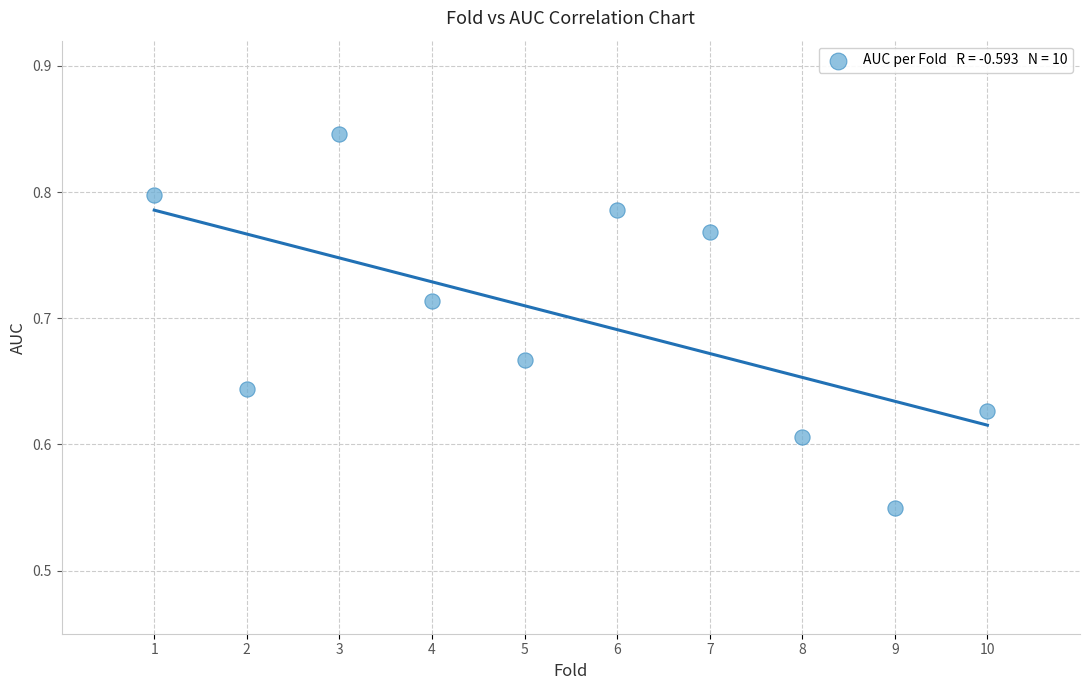

What is the average X value?

5.5